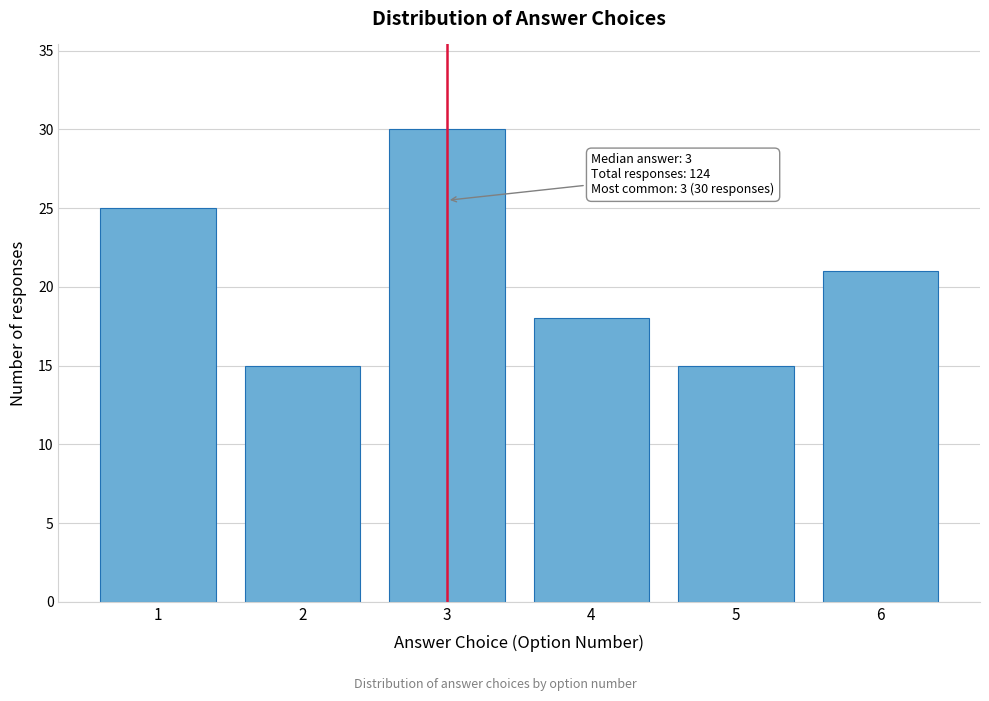

Reading right to left, extract all data points from this chart.

21	15	18	30	15	25